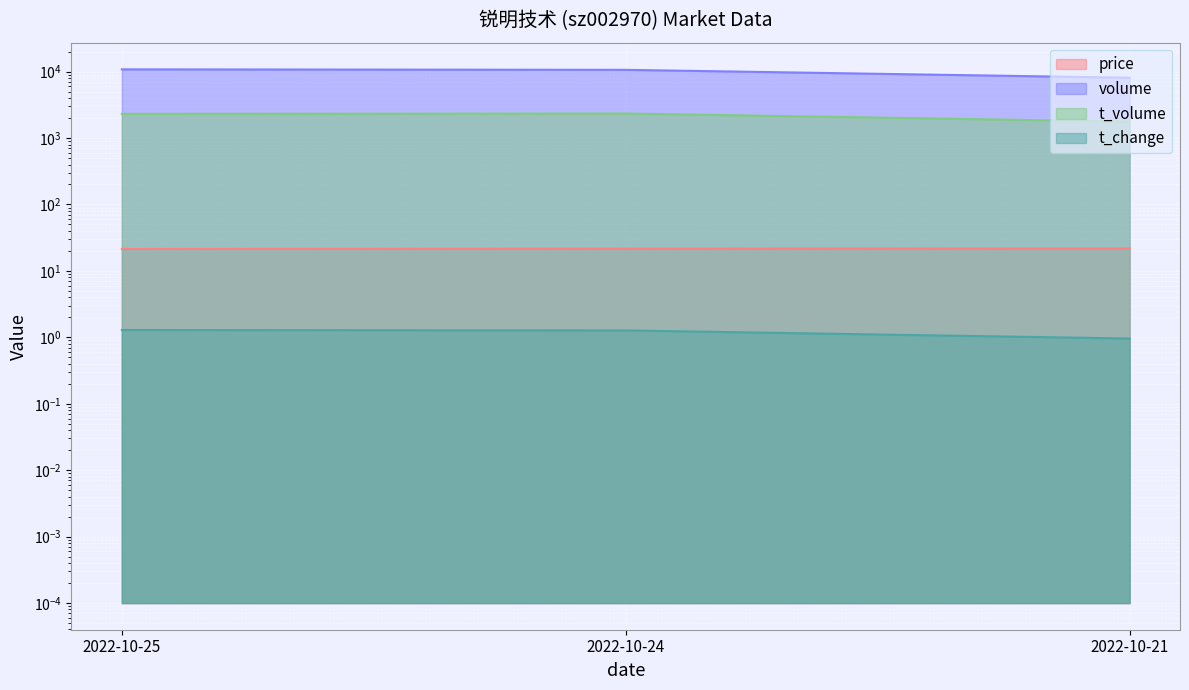

What is the difference between the maximum and second lowest values in the volume series?

180.0